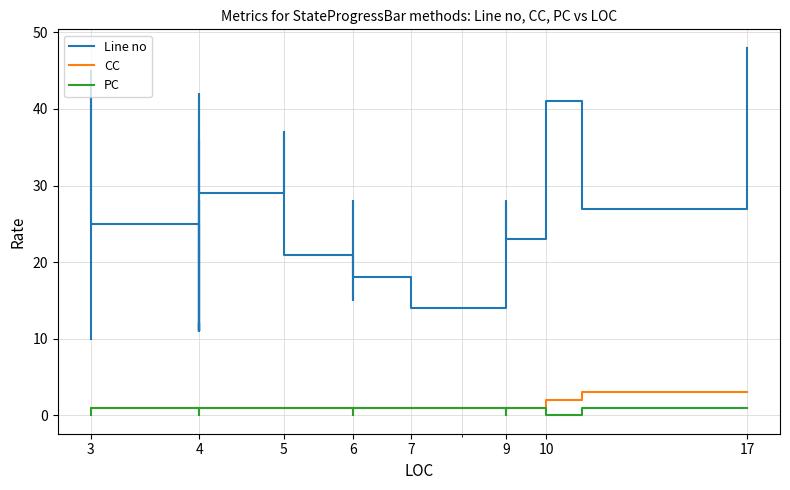

True or false: CC and PC intersect in this chart.

False